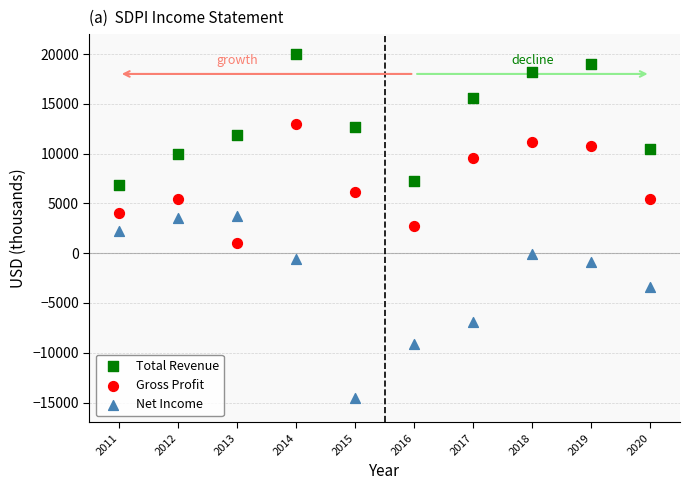

Which series has the widest spread of Y values?

Net Income